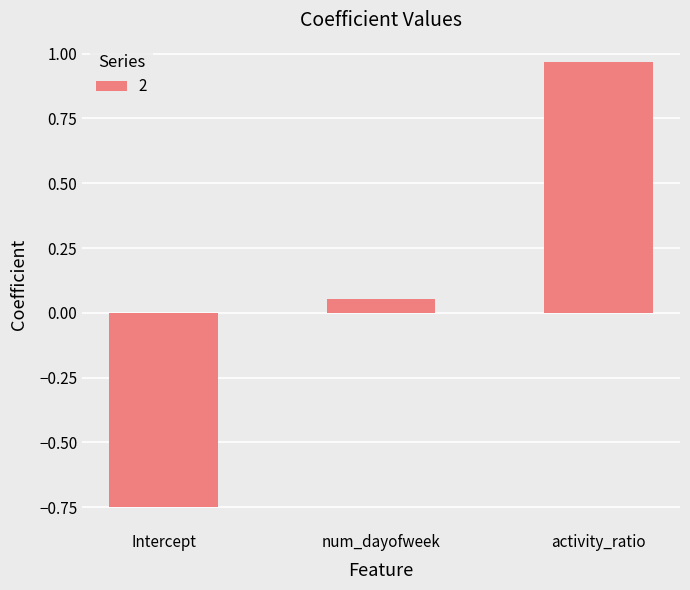

Between Intercept and num_dayofweek, which is larger?

num_dayofweek